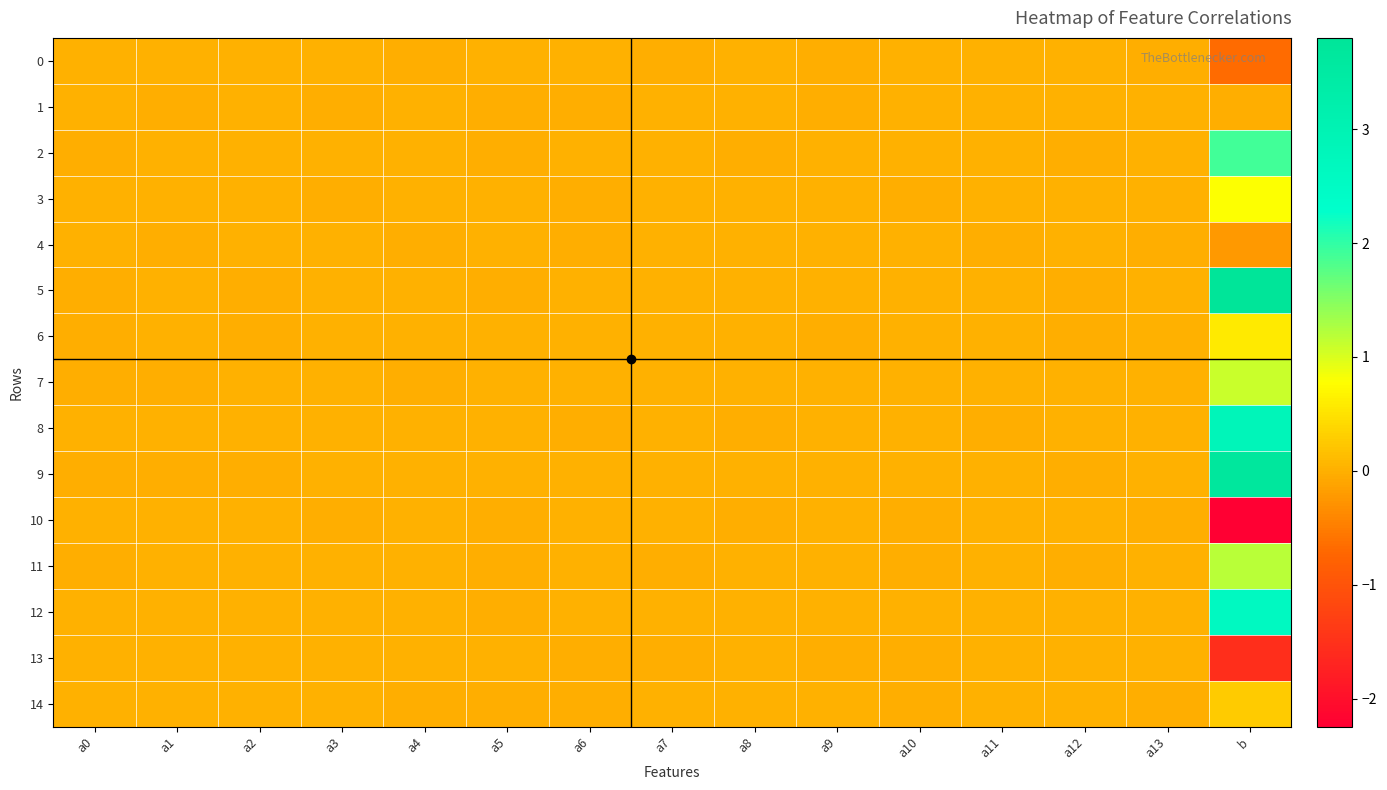

At how many categories does at least one series exceed 2?

1